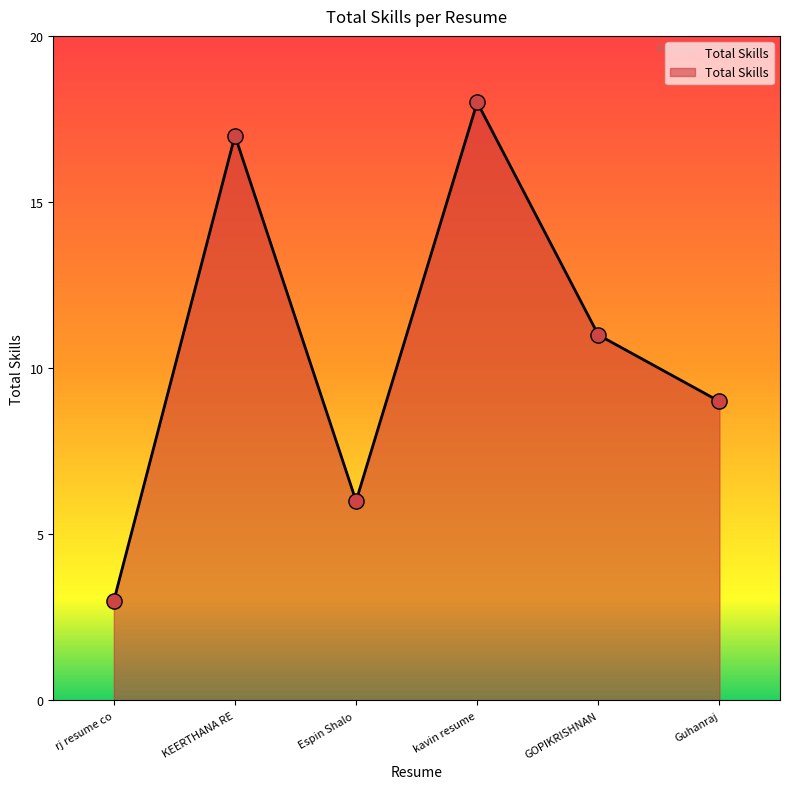

Which has a higher value, GOPIKRISHNAN or kavin resume?

kavin resume